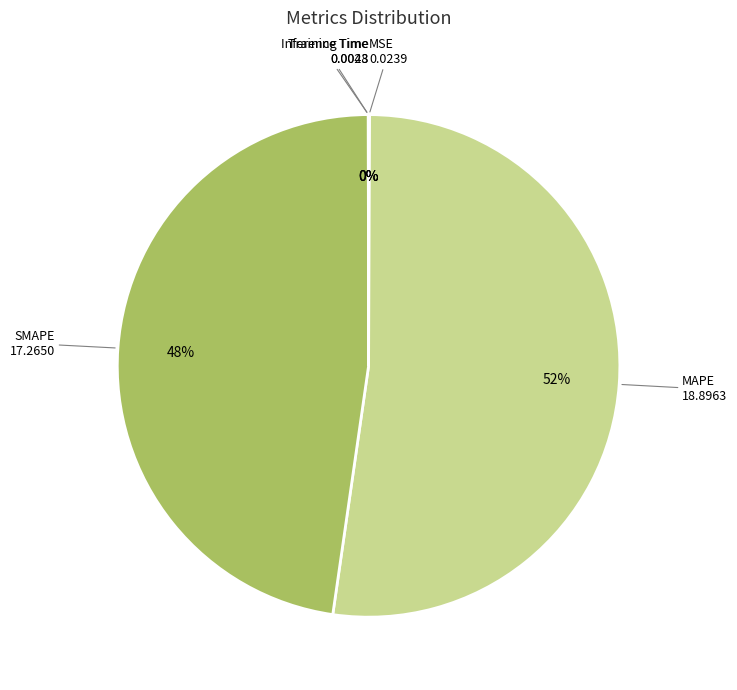

The MAPE slice represents 66% of the pie. True or false?

False